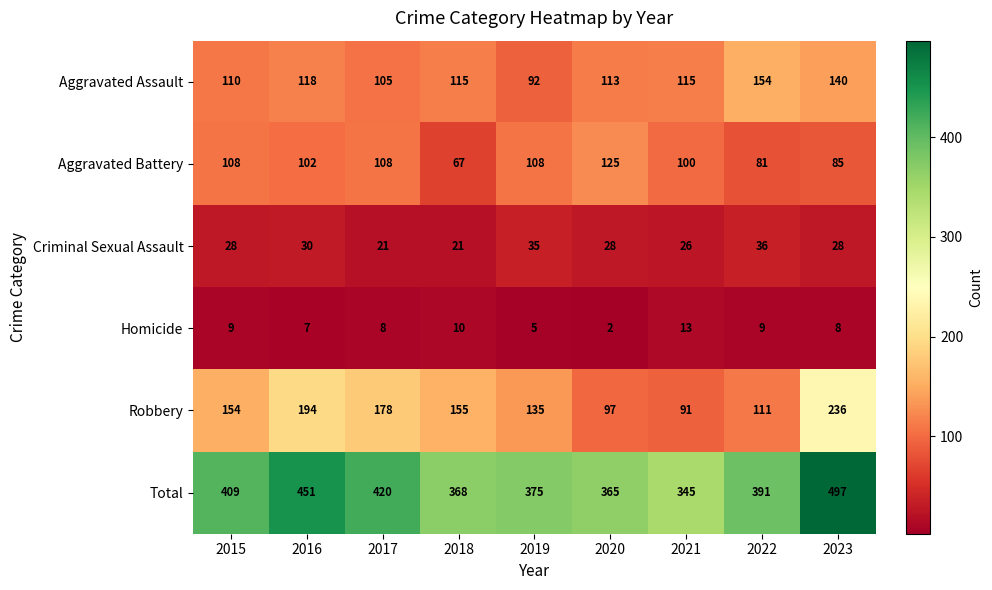

Which series has the widest spread of values?

Total